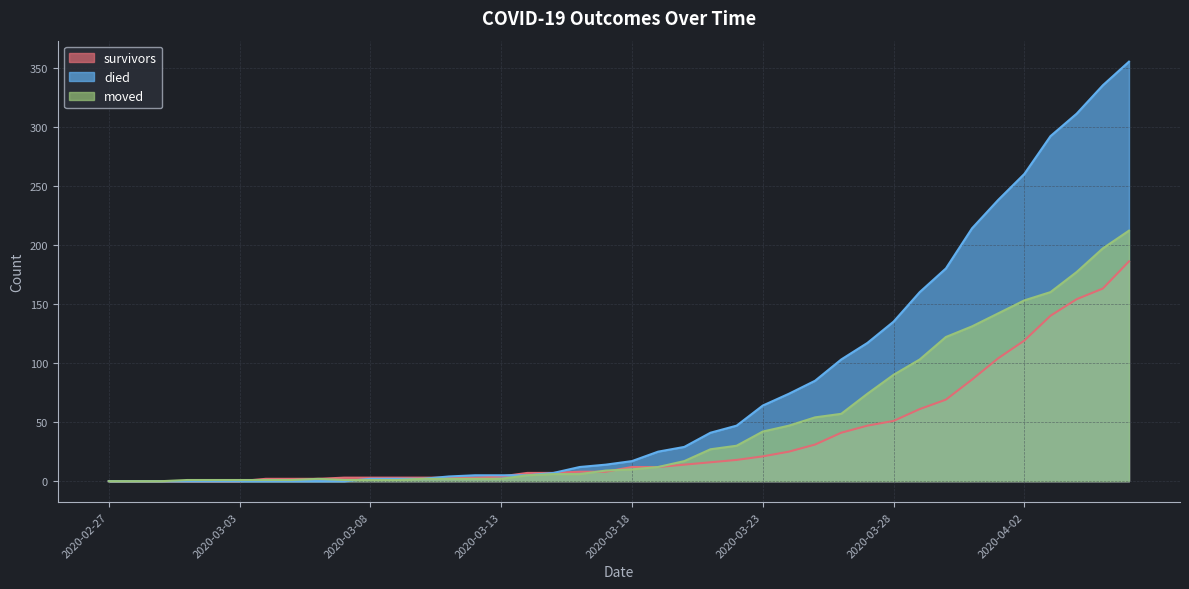

What is the label of the 32nd point from the right?

2020-03-06